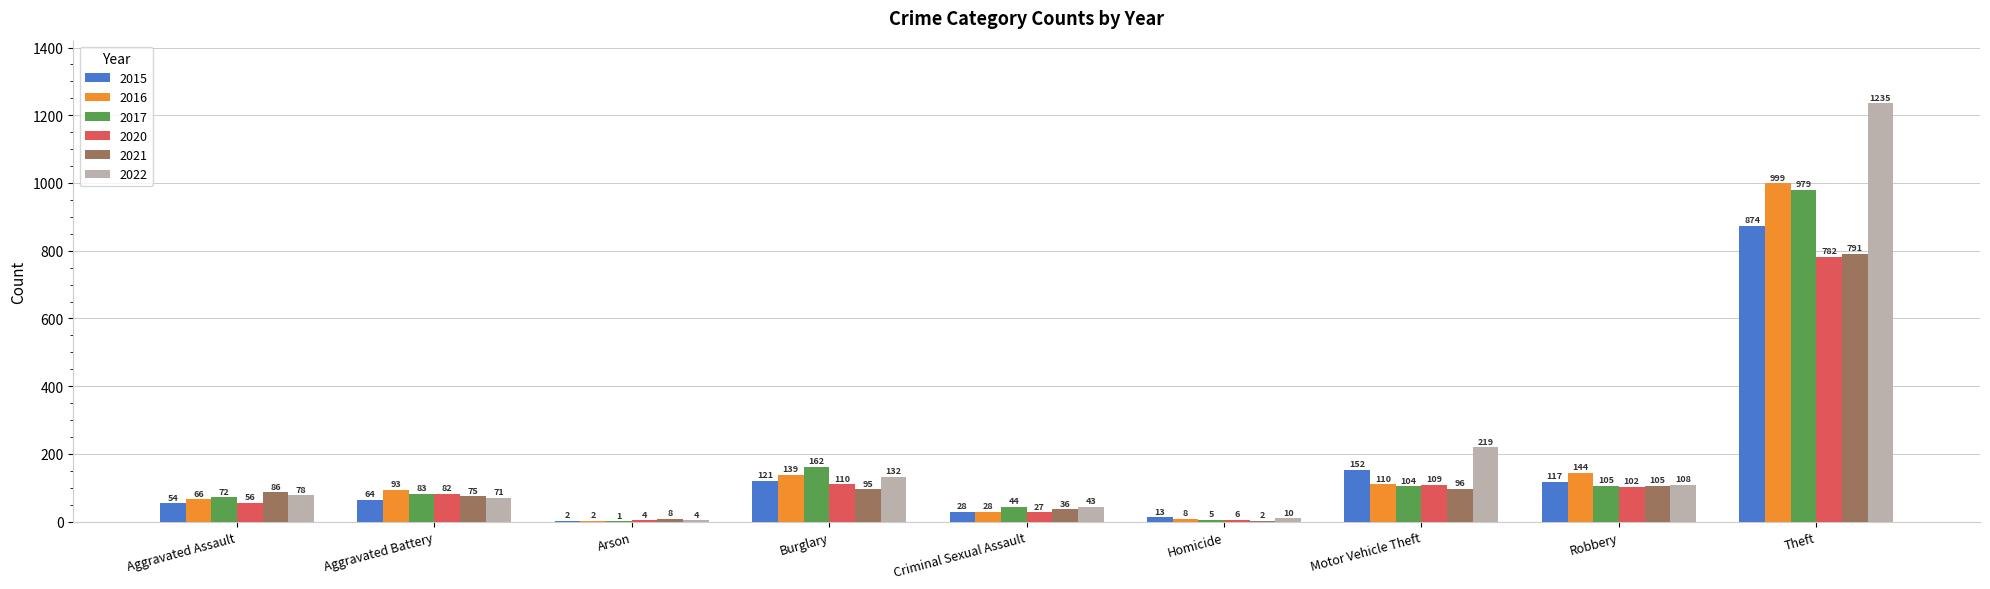

Reading right to left, transcribe all the data shown in this chart.

2015: Theft=874	Robbery=117	Motor Vehicle Theft=152	Homicide=13	Criminal Sexual Assault=28	Burglary=121	Arson=2	Aggravated Battery=64	Aggravated Assault=54
2016: Theft=999	Robbery=144	Motor Vehicle Theft=110	Homicide=8	Criminal Sexual Assault=28	Burglary=139	Arson=2	Aggravated Battery=93	Aggravated Assault=66
2017: Theft=979	Robbery=105	Motor Vehicle Theft=104	Homicide=5	Criminal Sexual Assault=44	Burglary=162	Arson=1	Aggravated Battery=83	Aggravated Assault=72
2020: Theft=782	Robbery=102	Motor Vehicle Theft=109	Homicide=6	Criminal Sexual Assault=27	Burglary=110	Arson=4	Aggravated Battery=82	Aggravated Assault=56
2021: Theft=791	Robbery=105	Motor Vehicle Theft=96	Homicide=2	Criminal Sexual Assault=36	Burglary=95	Arson=8	Aggravated Battery=75	Aggravated Assault=86
2022: Theft=1235	Robbery=108	Motor Vehicle Theft=219	Homicide=10	Criminal Sexual Assault=43	Burglary=132	Arson=4	Aggravated Battery=71	Aggravated Assault=78